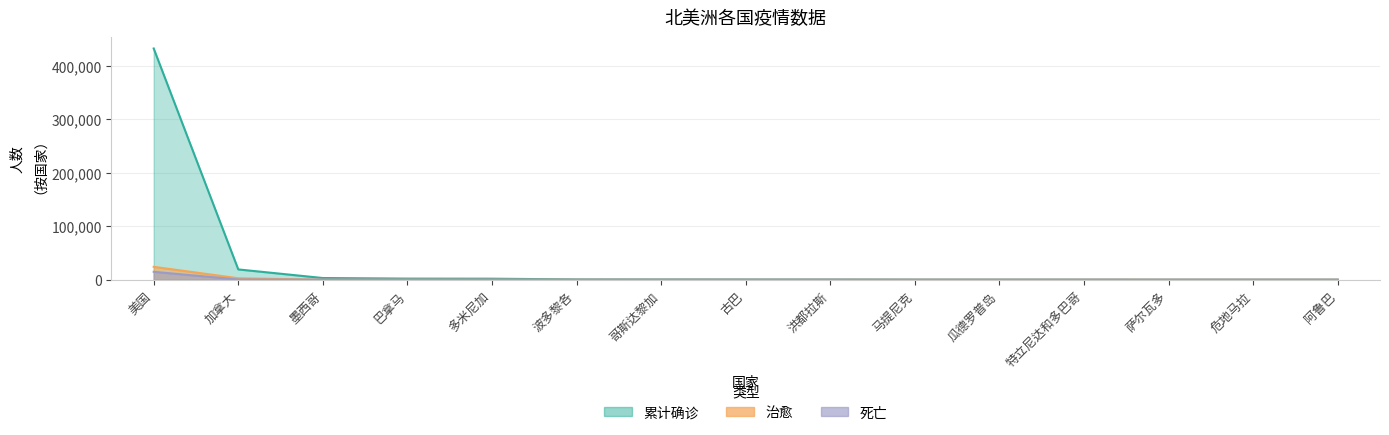

What are all the series names shown in the legend?

累计确诊, 治愈, 死亡